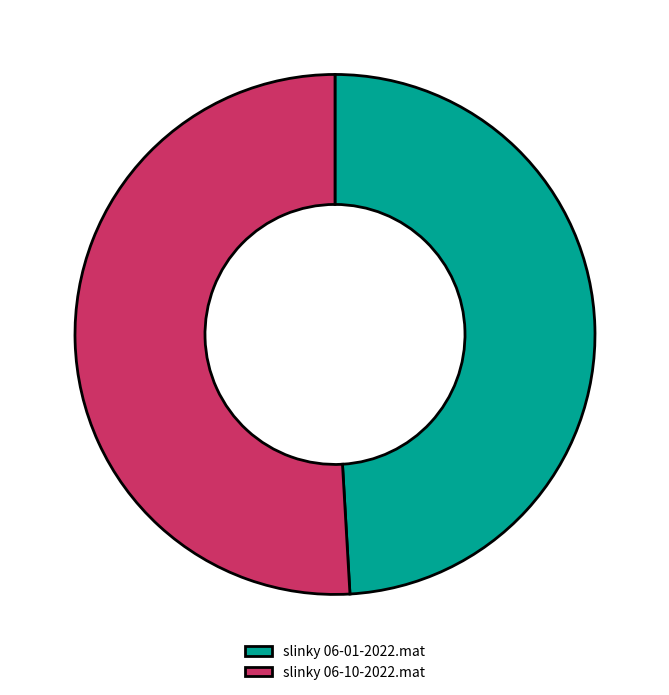

Count the number of slices in the pie.

2